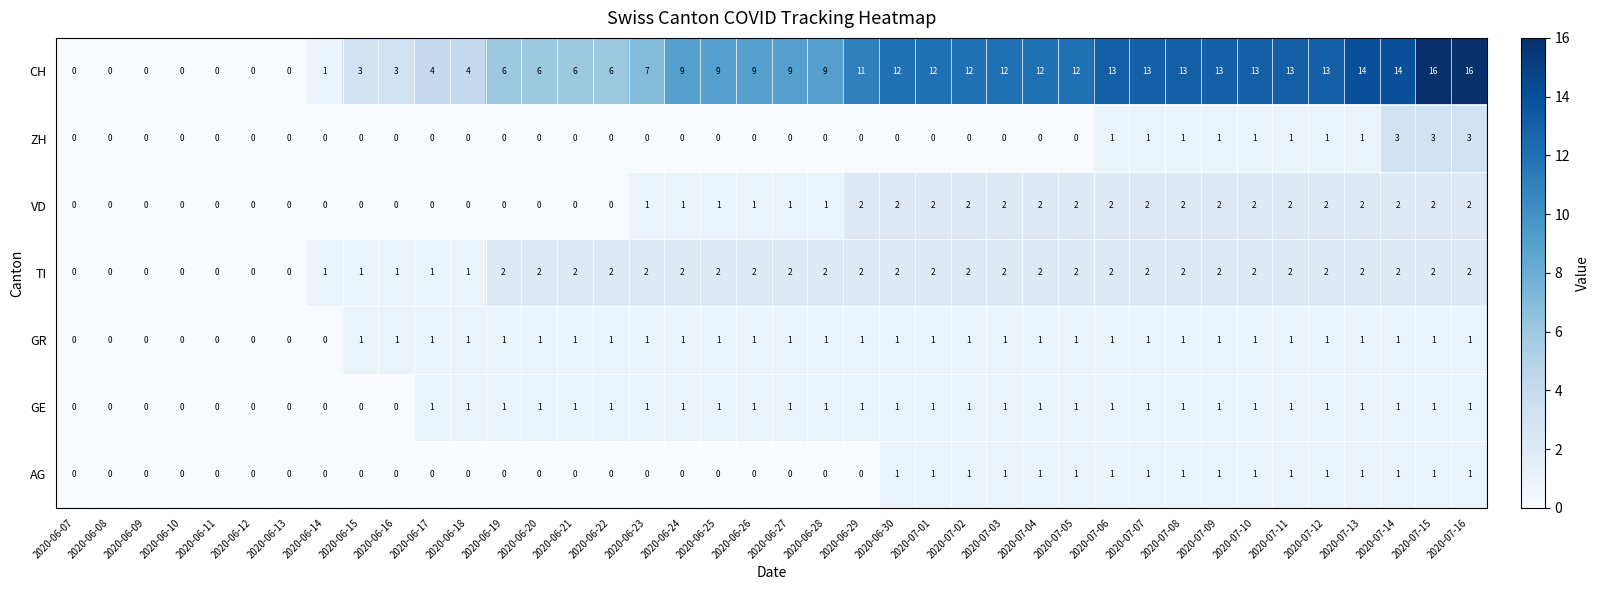

Which series has the largest total across all categories?

CH